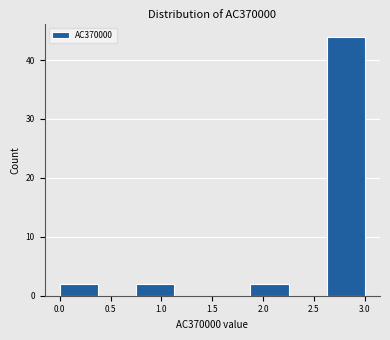

Reading left to right, list every bar in this chart as the range it spans on the x-axis followed by its height. Neither the bar edges nor the heights are printed on the chart, so give them approximately, as read against the axes.

0.000 to 0.375: 2
0.375 to 0.750: 0
0.750 to 1.125: 2
1.125 to 1.500: 0
1.500 to 1.875: 0
1.875 to 2.250: 2
2.250 to 2.625: 0
2.625 to 3.000: 44